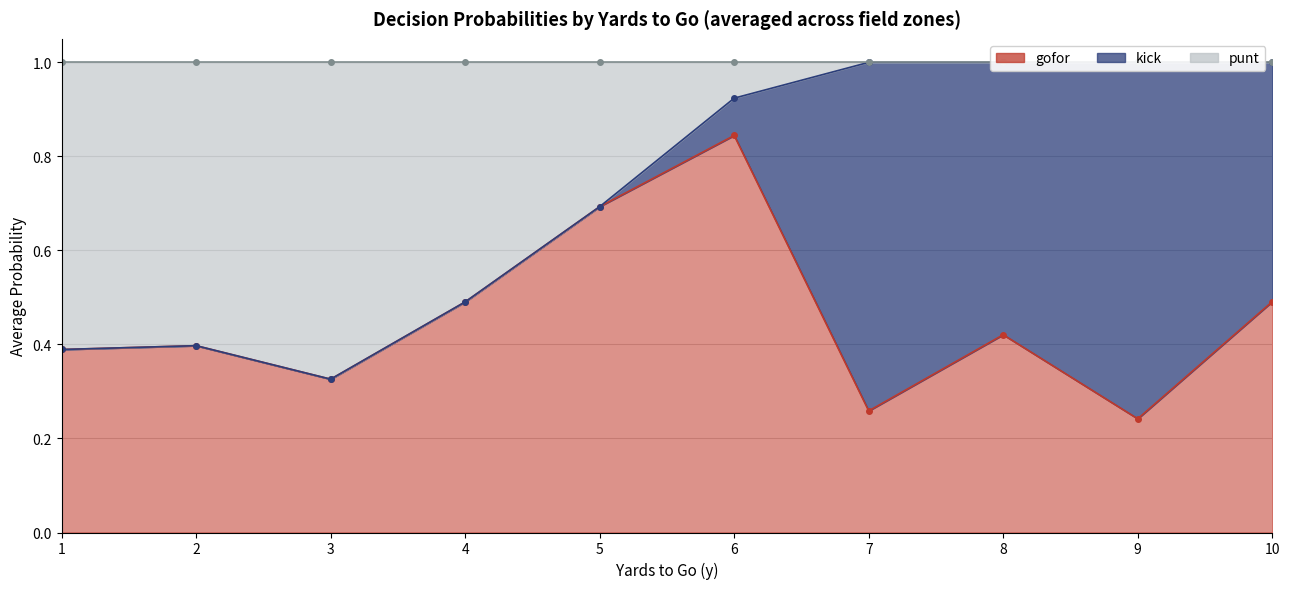

At which category is the sum across all series the highest?

1